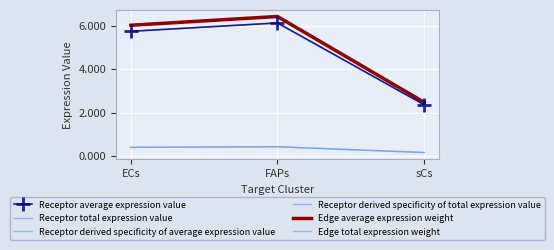

Reading right to left, transcribe all the data shown in this chart.

Receptor average expression value: 2.4	6.1	5.7
Receptor total expression value: 2.4	6.1	5.7
Receptor derived specificity of average expression value: 0.2	0.4	0.4
Receptor derived specificity of total expression value: 0.2	0.4	0.4
Edge average expression weight: 2.5	6.4	6.0
Edge total expression weight: 2.5	6.4	6.0